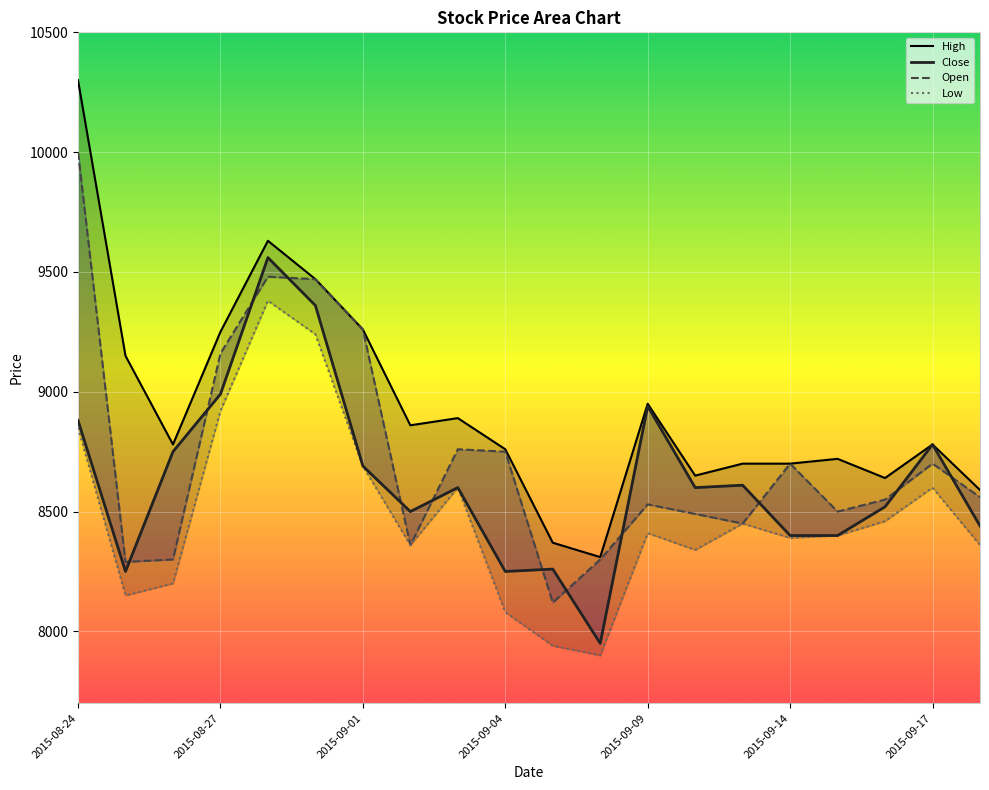

Which series has the largest total across all categories?

High